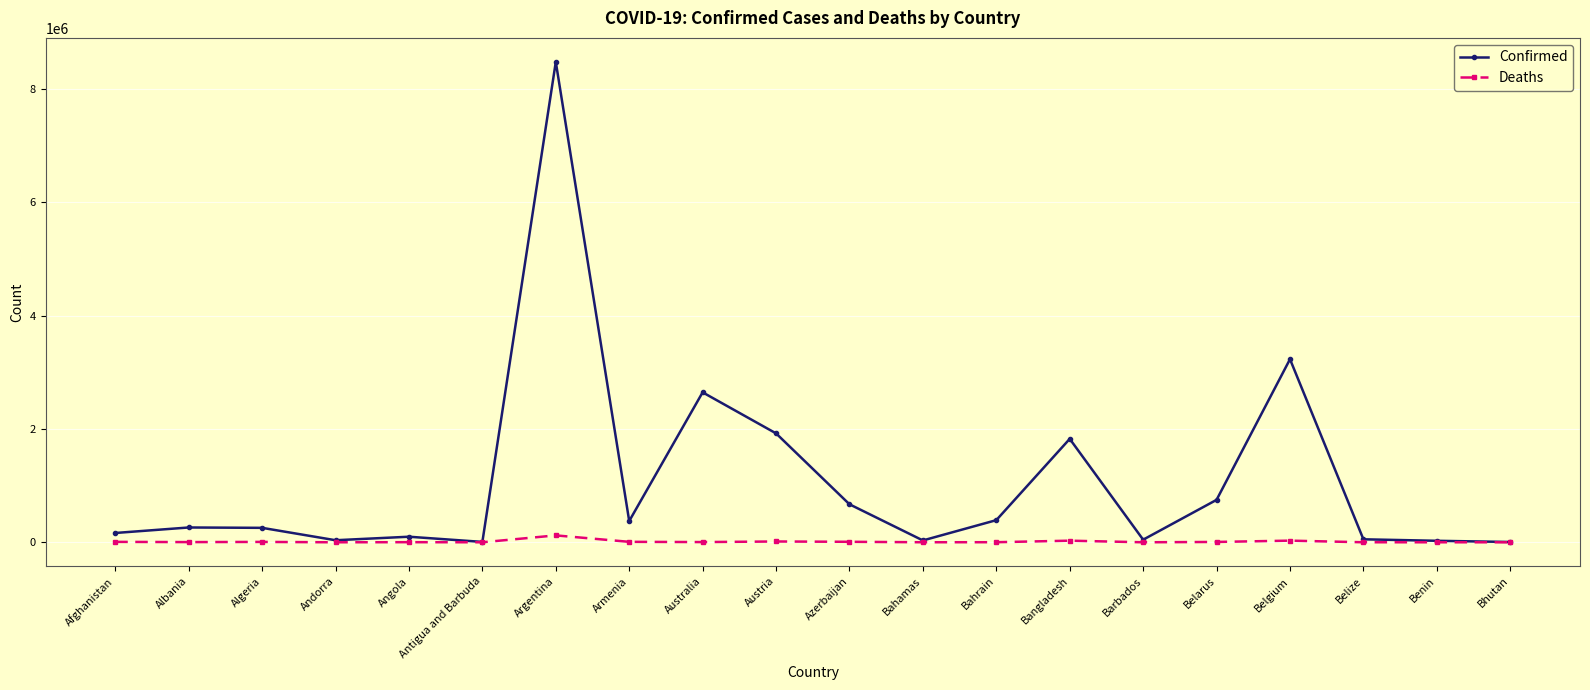

True or false: Deaths has more than 0 interior local peaks.

True